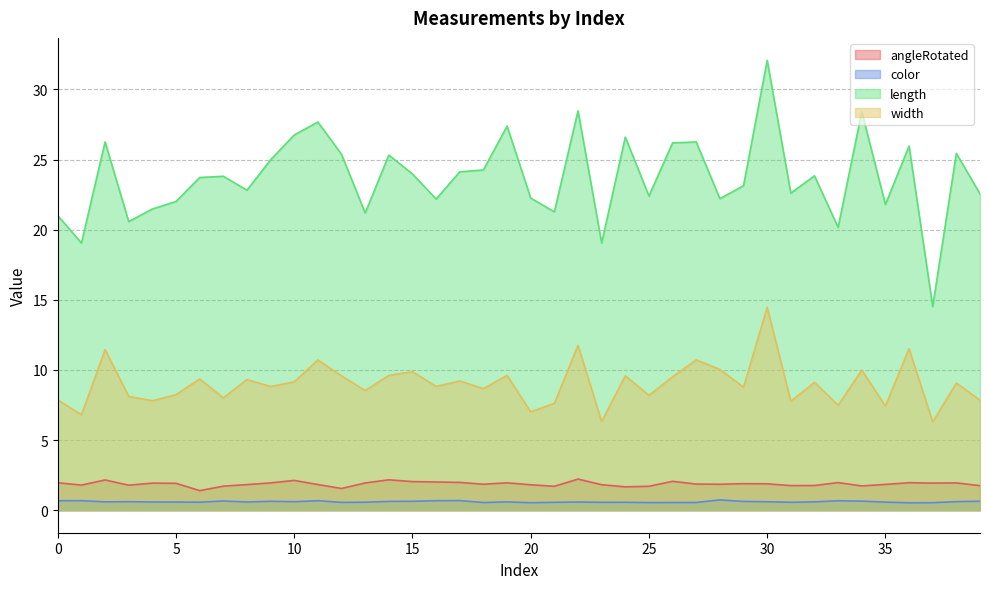

What are all the series names shown in the legend?

angleRotated, color, length, width